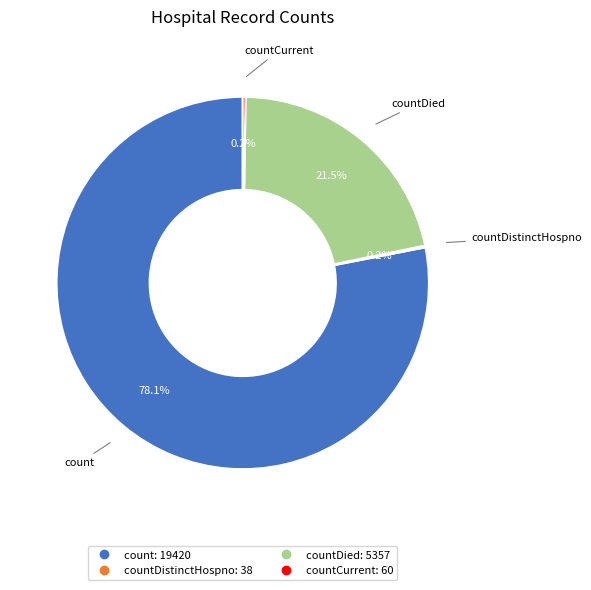

Is there any slice that represents more than half of the pie?

Yes